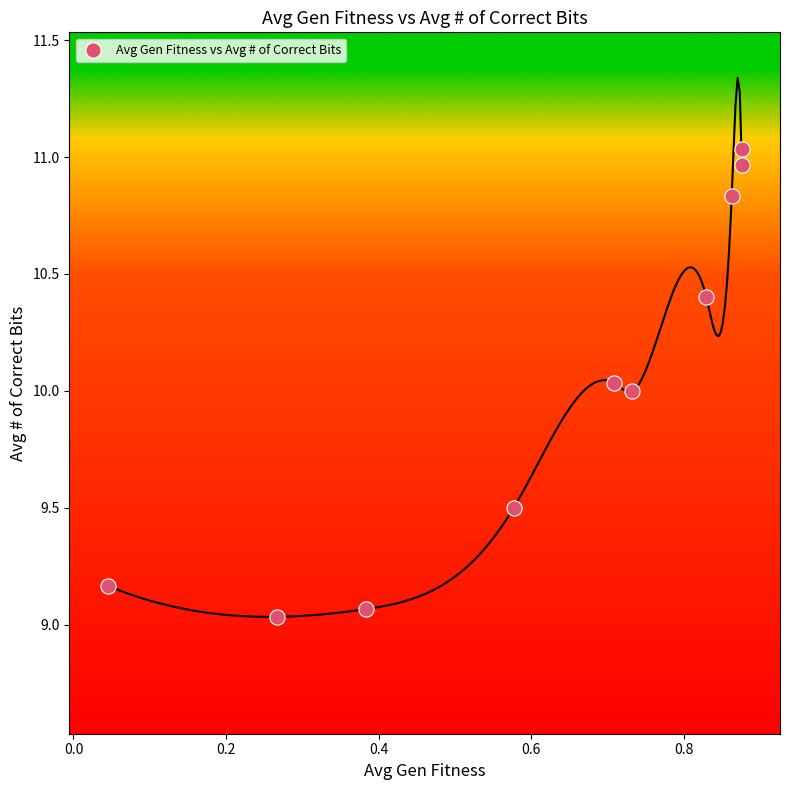

What is the range of X values (max minus min)?

0.8